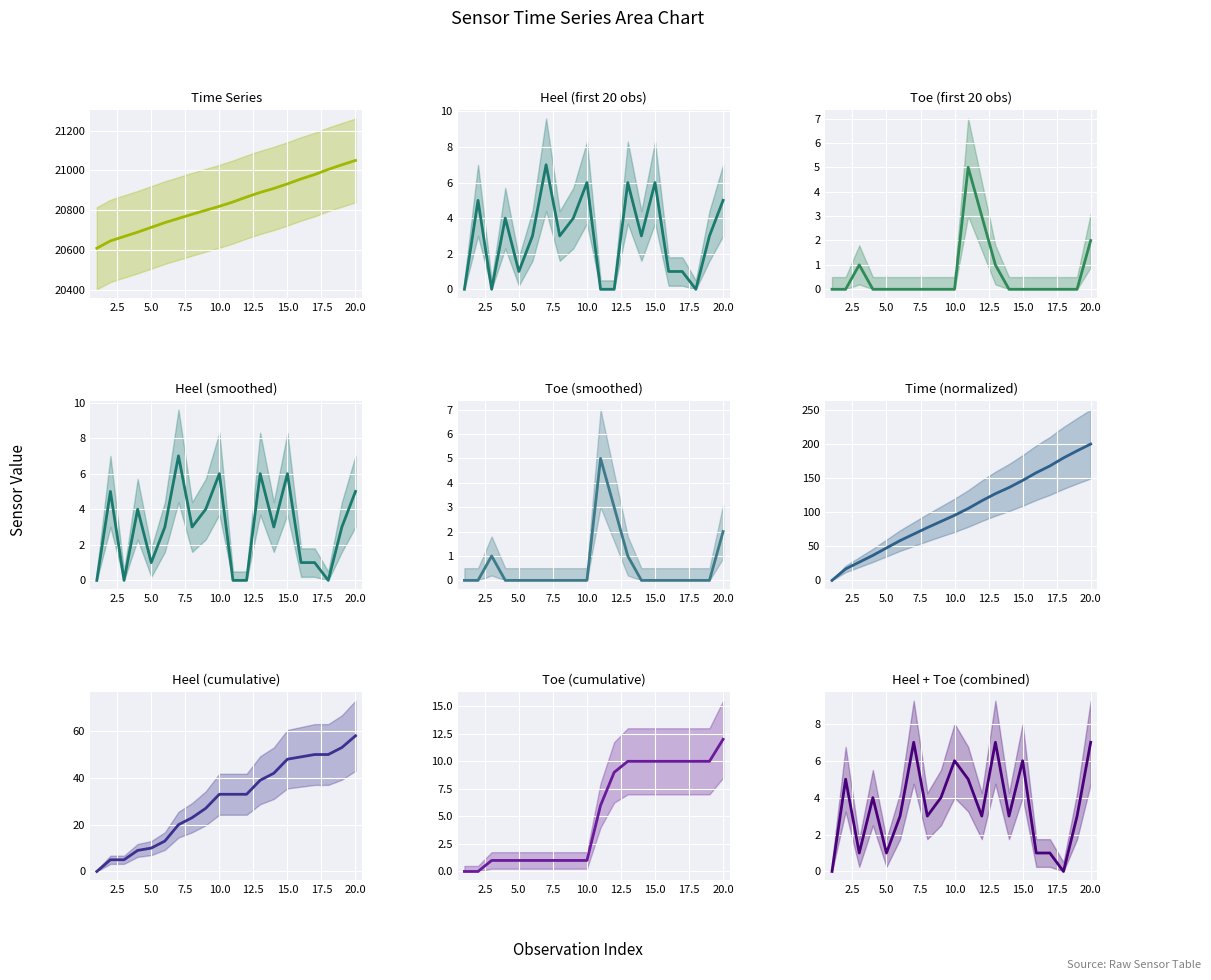

List the labels in order of Heel value, smallest first.

1, 3, 11, 12, 18, 5, 16, 17, 6, 8, 14, 19, 4, 9, 2, 20, 10, 13, 15, 7